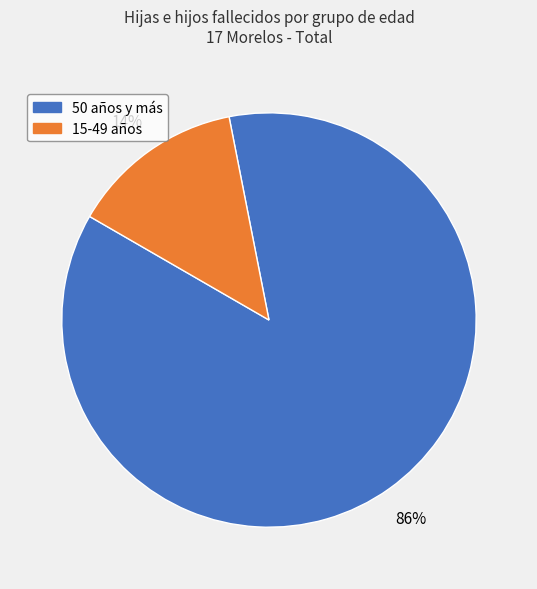

How many segments does this pie chart have?

2